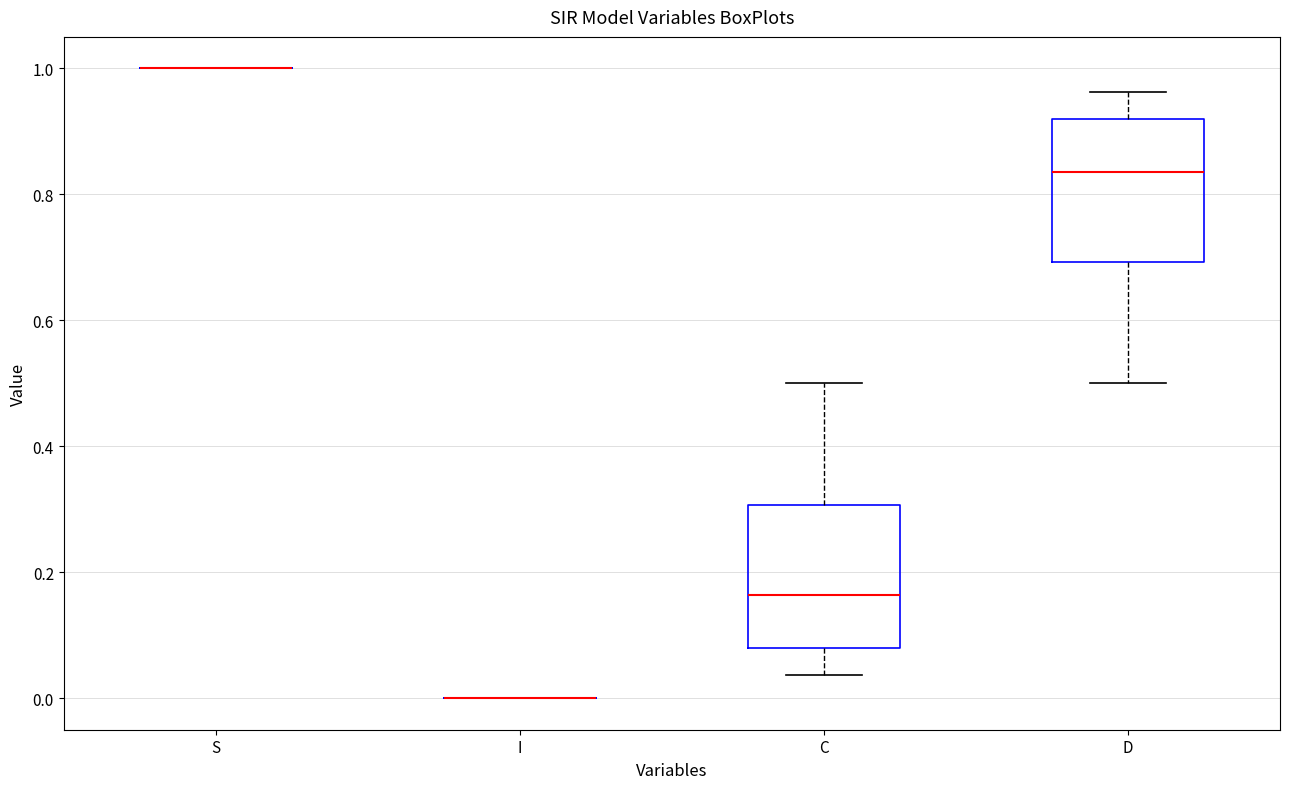

Where is the upper edge of the box for D on the y-axis? The values are not printed on the chart, so give them approximately, as read against the axis.

0.92